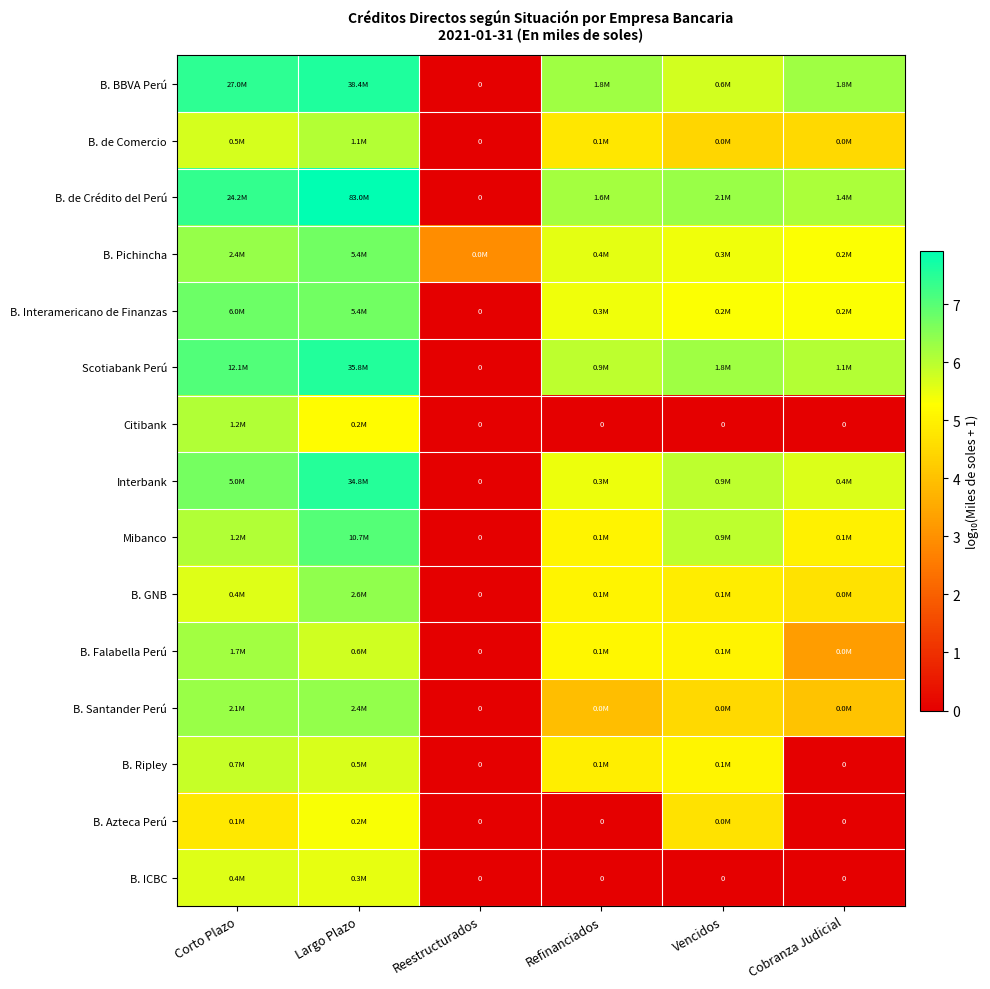

What is the difference between the highest and lowest values at Largo Plazo?

2.7